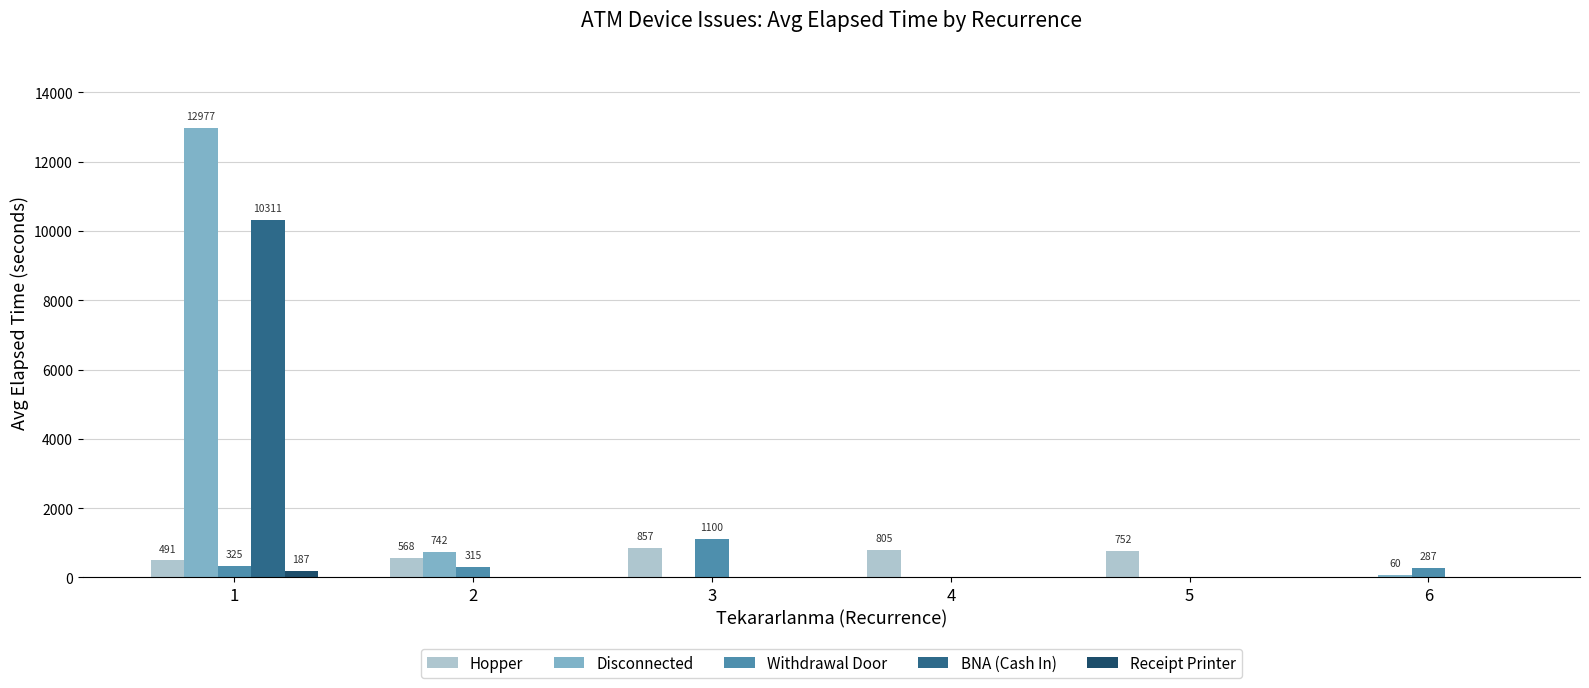

What is the sum of all Receipt Printer values?

187